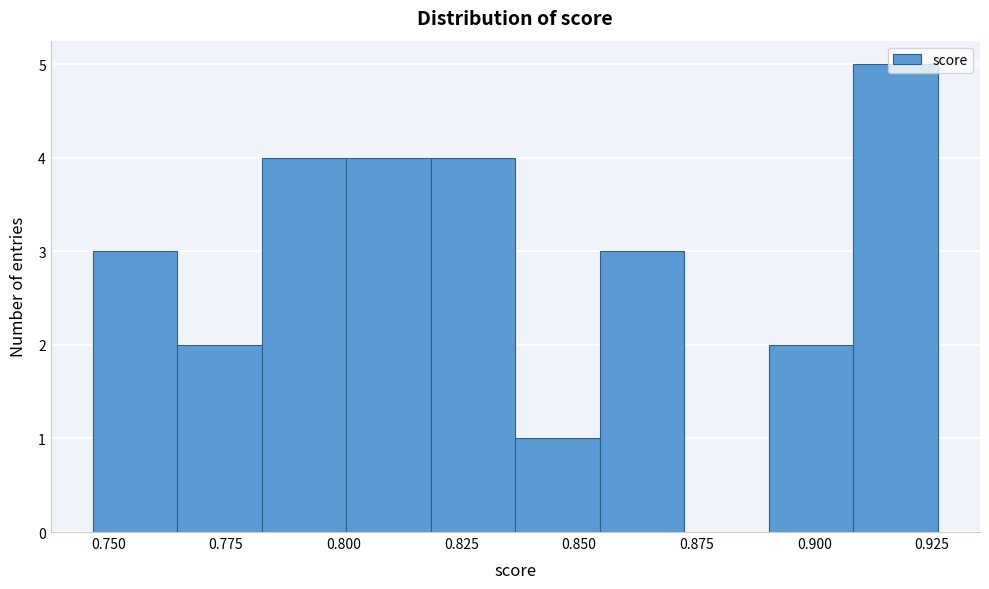

Around what value on the x-axis is the tallest bar? Give the approximate position of its centre, as read against the axis.

0.915